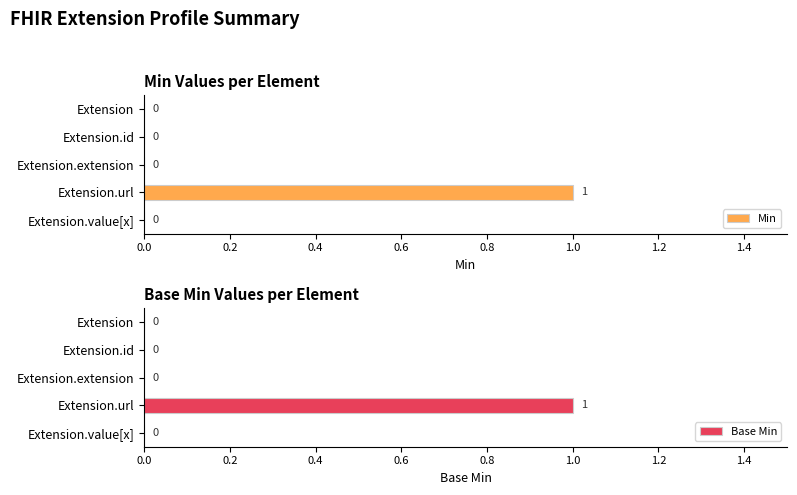

Reading left to right, list all the values displayed in this chart.

Min: 0	0	0	1	0
Base Min: 0	0	0	1	0